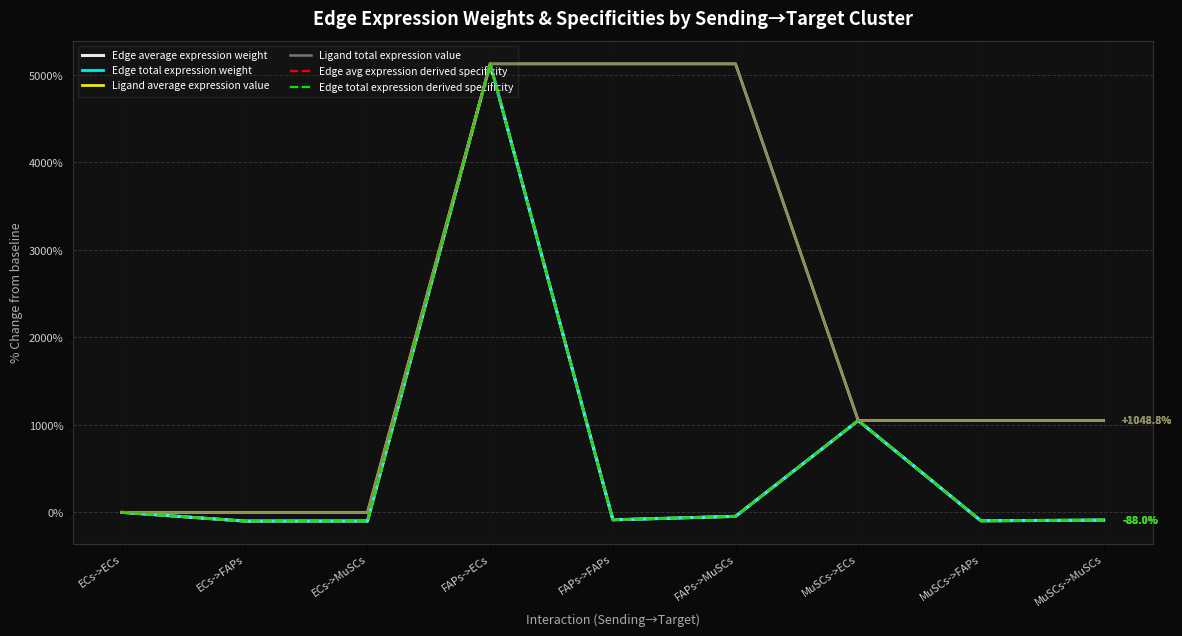

What is the difference between the second highest and second lowest values in the Edge total expression derived specificity series?

1147.8